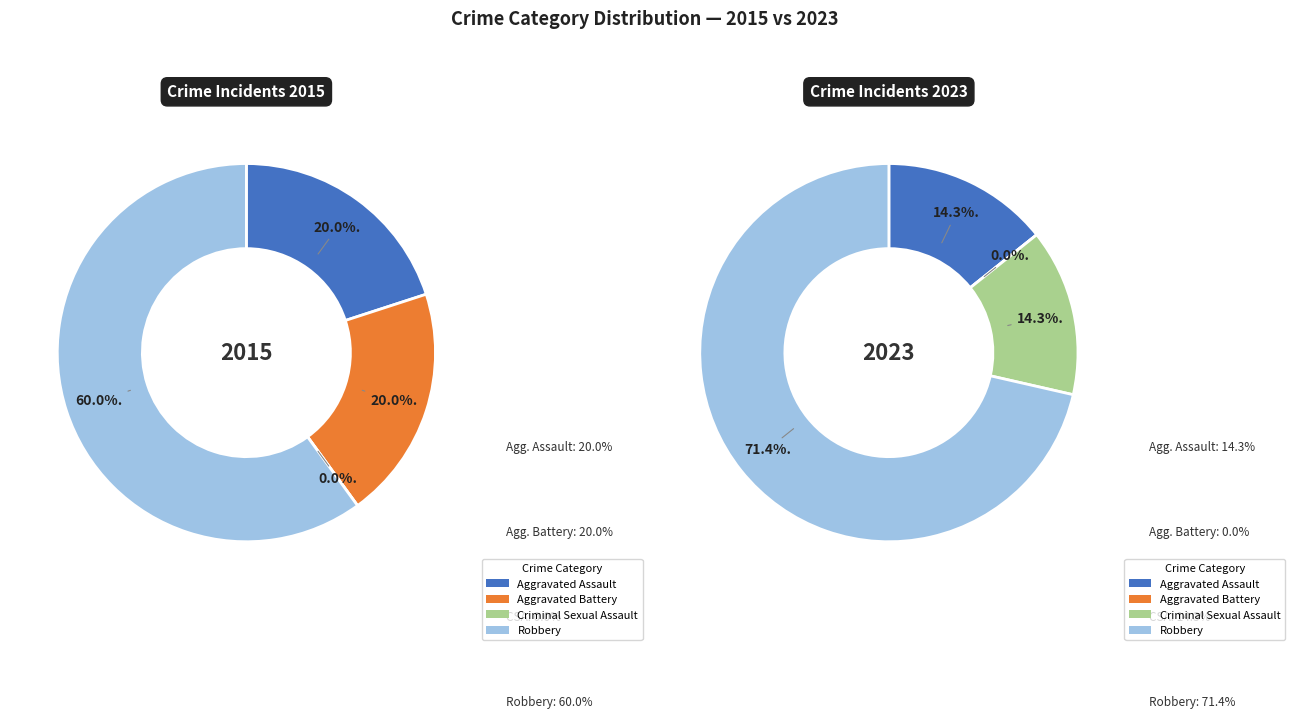

Does Aggravated Battery account for over 50% of the chart?

No